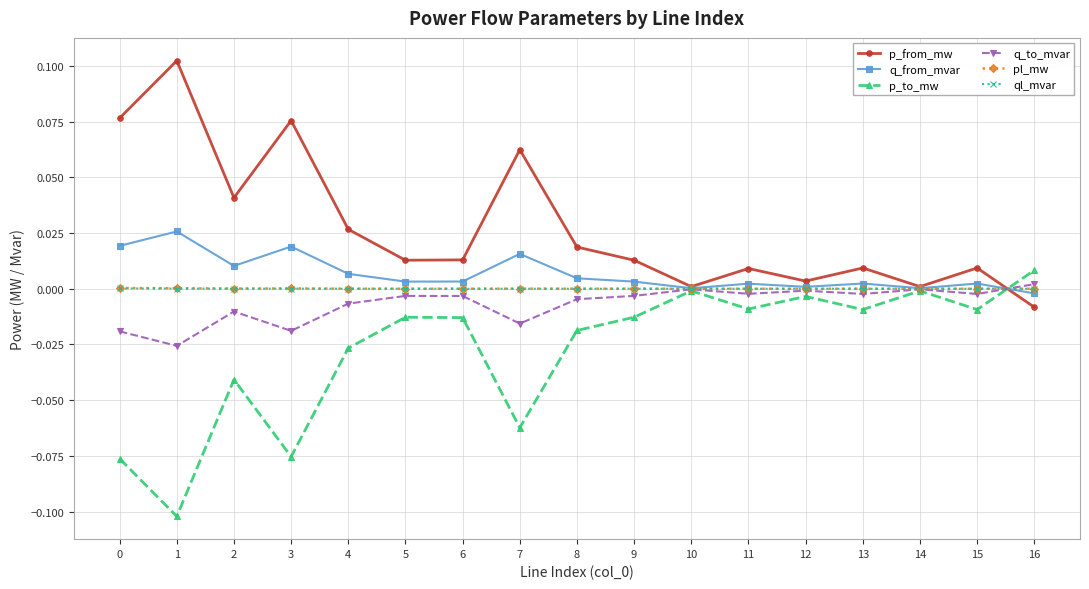

How many interior local valleys does the p_from_mw series have?

5